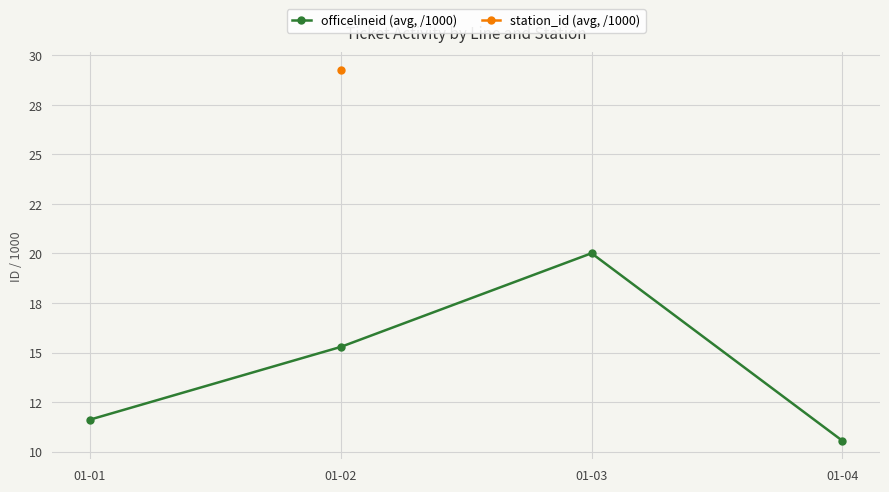

At how many categories does at least one series exceed 10?

4